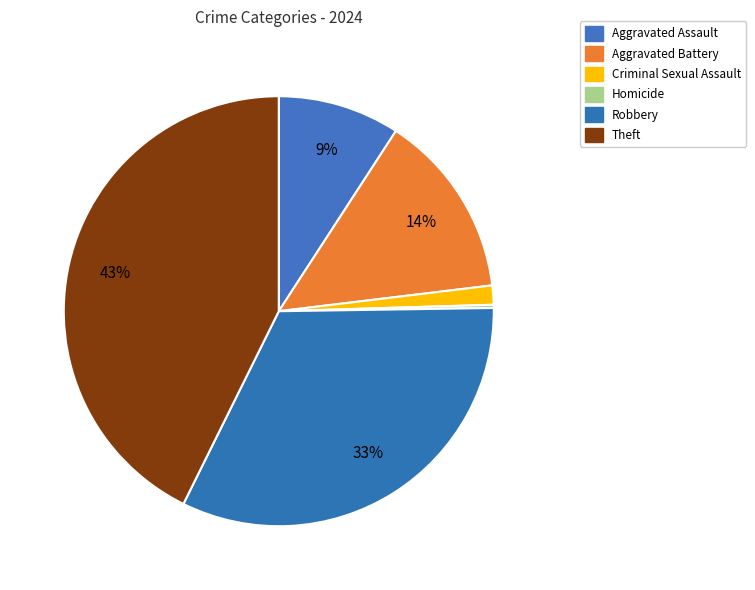

Does any single category account for the majority?

No